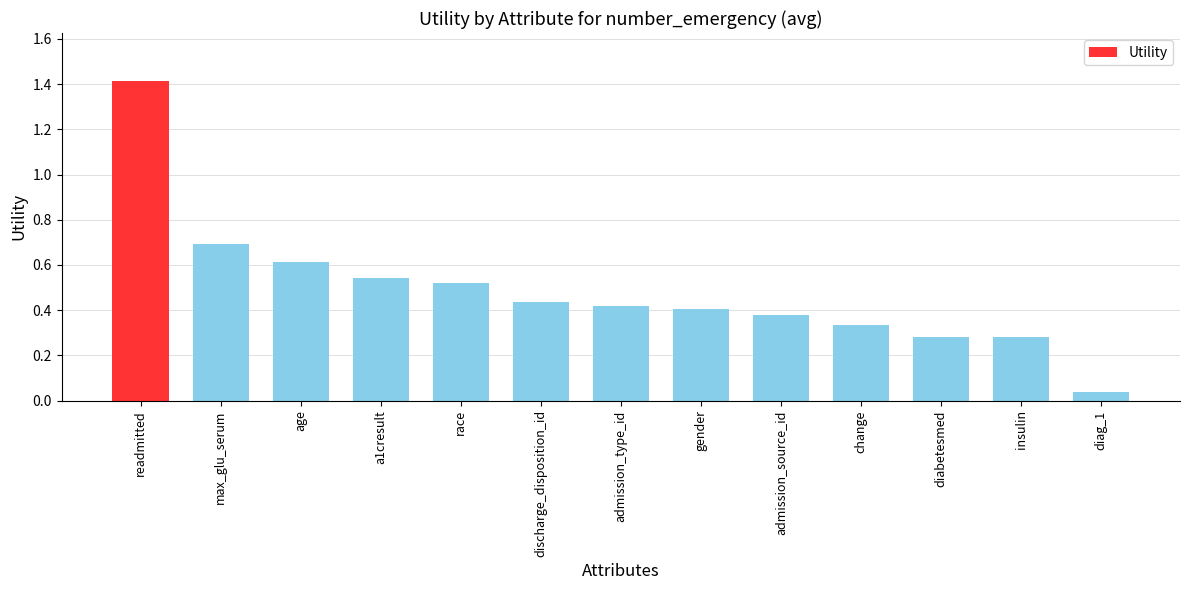

What is the greatest value displayed?

1.4